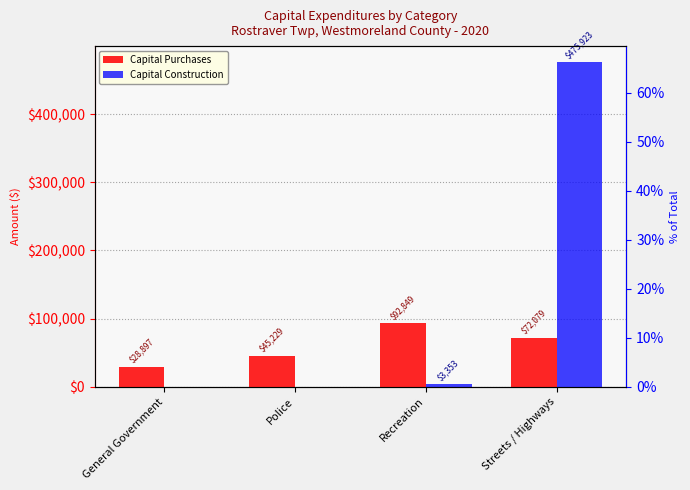

Is the value of Capital Construction at Police greater than the value of Capital Purchases at Recreation?

No